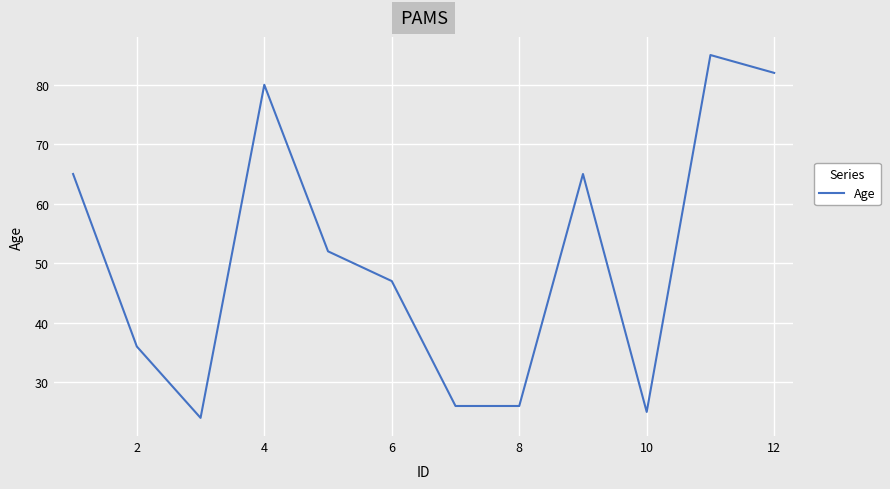

What is the maximum value shown in the chart?

85